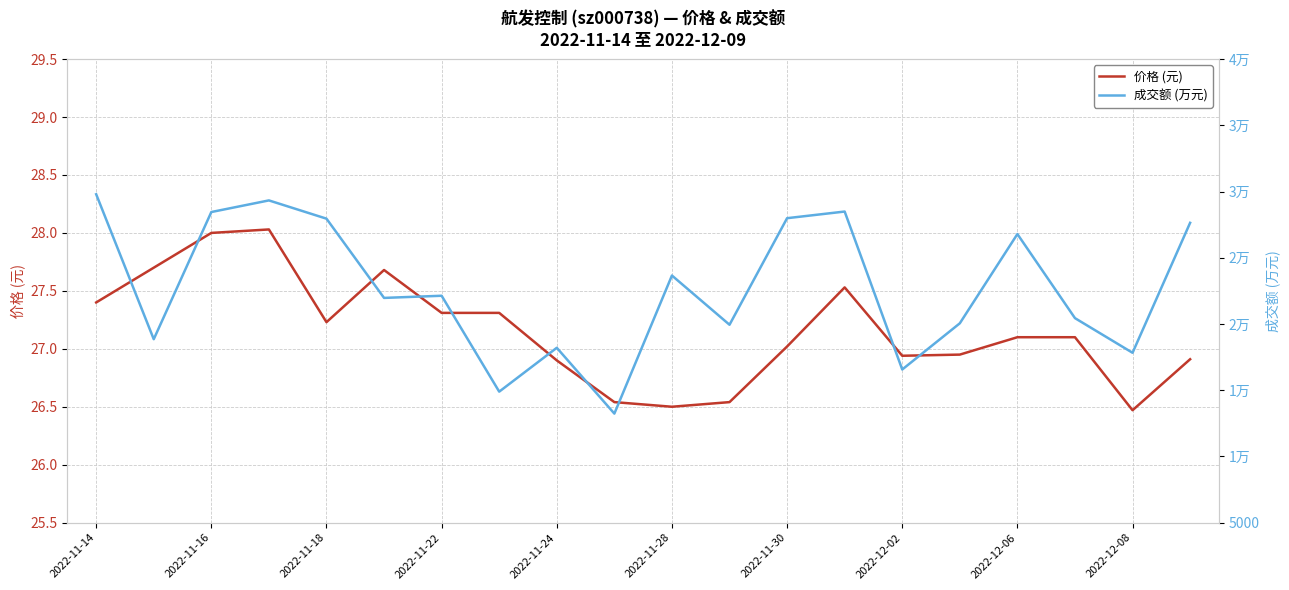

What is the smallest value displayed?

26.5